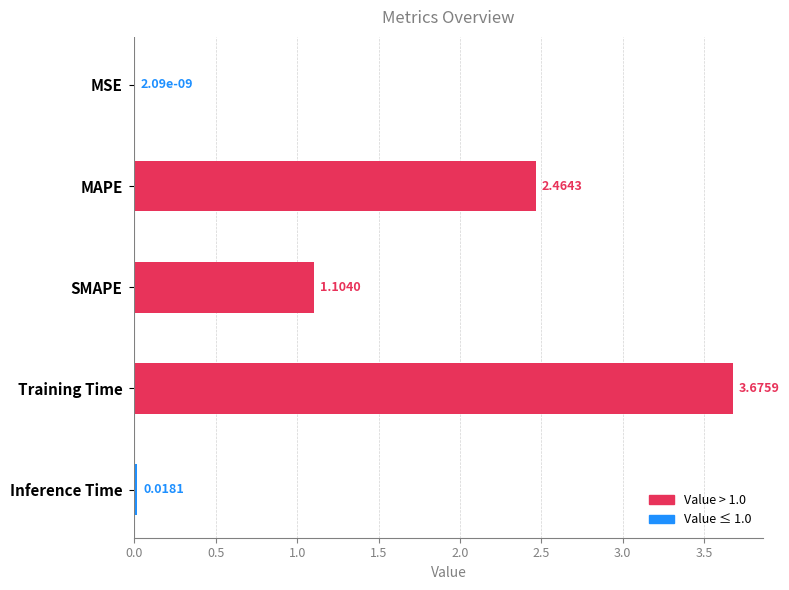

What is the change in value from MAPE to Training Time?

+1.2